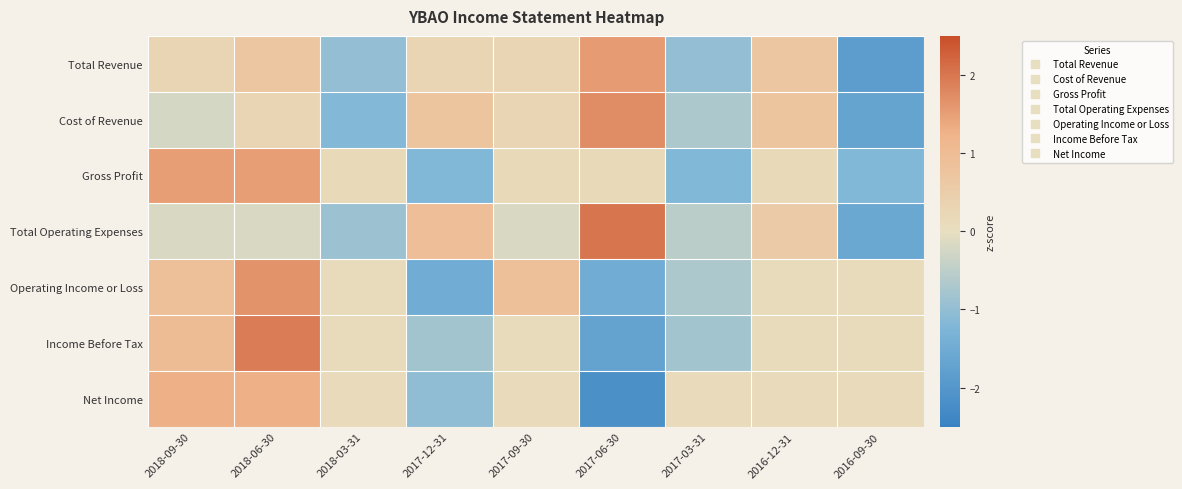

What is the maximum value shown in the chart?

2.0